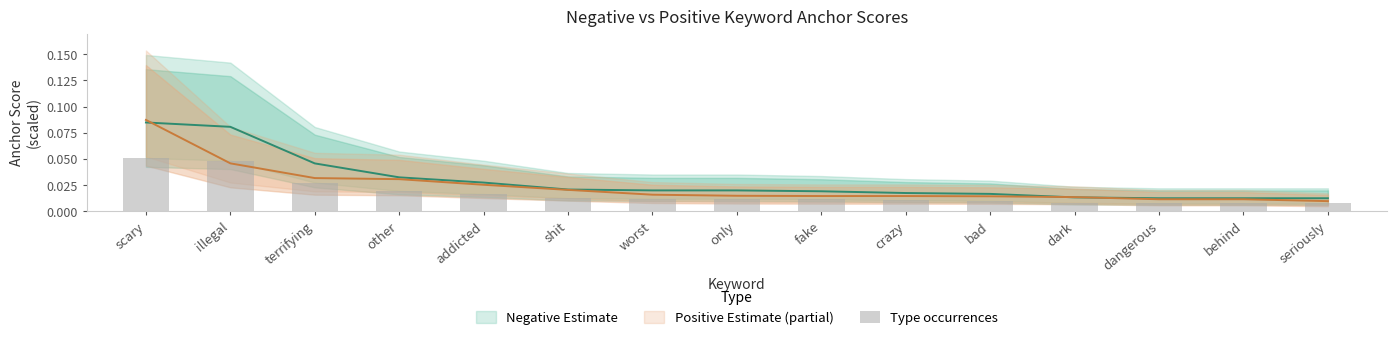

List the labels in order of value, largest first.

scary, illegal, terrifying, other, addicted, shit, worst, only, fake, crazy, bad, dark, dangerous, behind, seriously